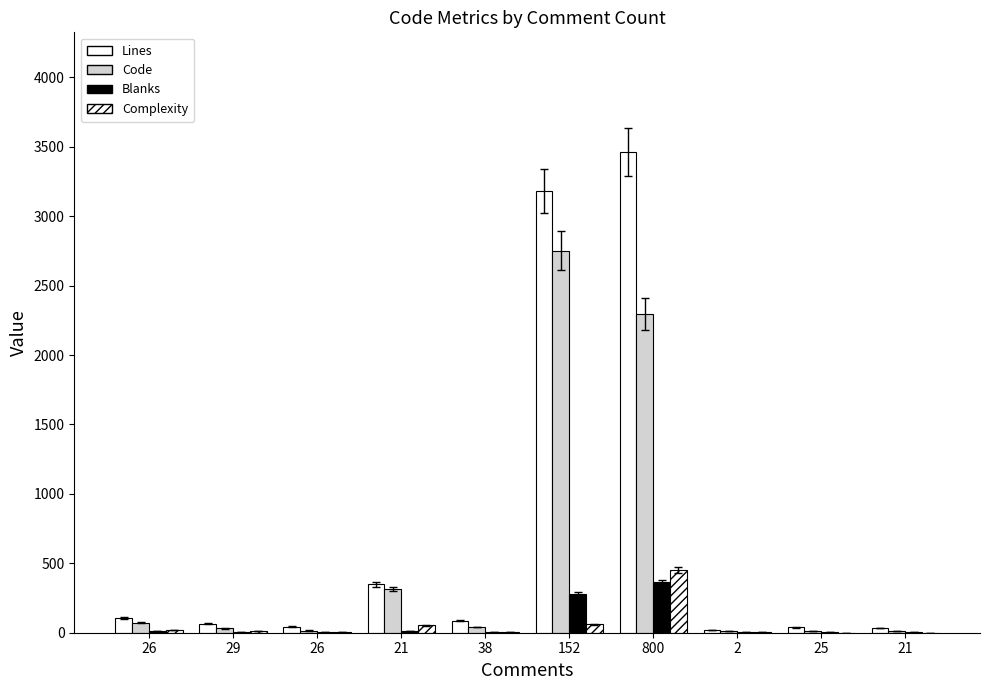

At which category is the sum across all series the highest?

800